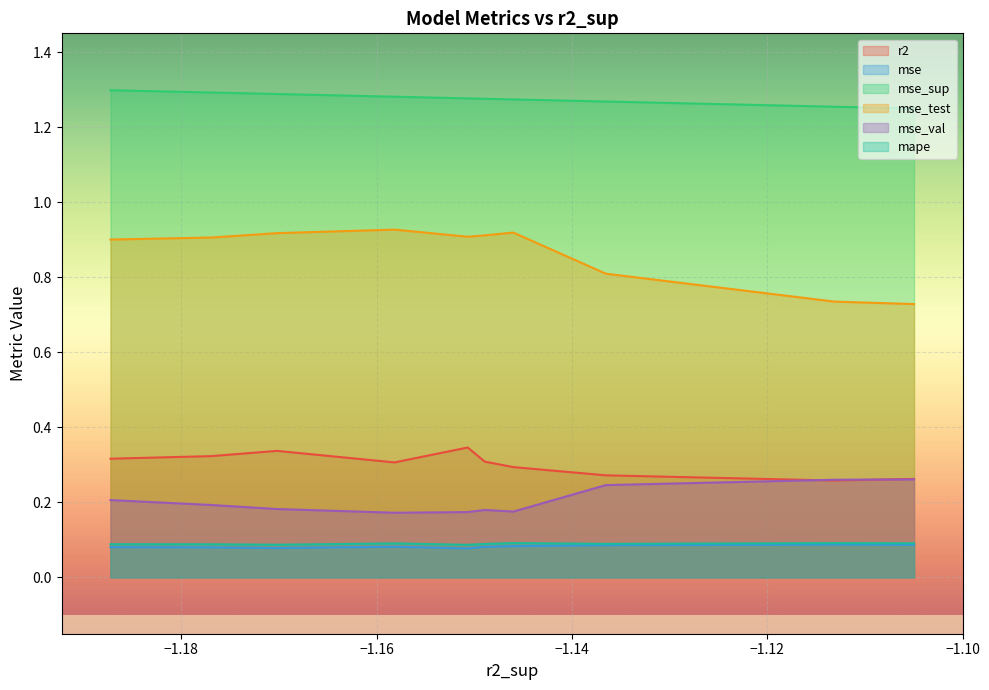

True or false: mse_test and mse_val cross at least once.

False